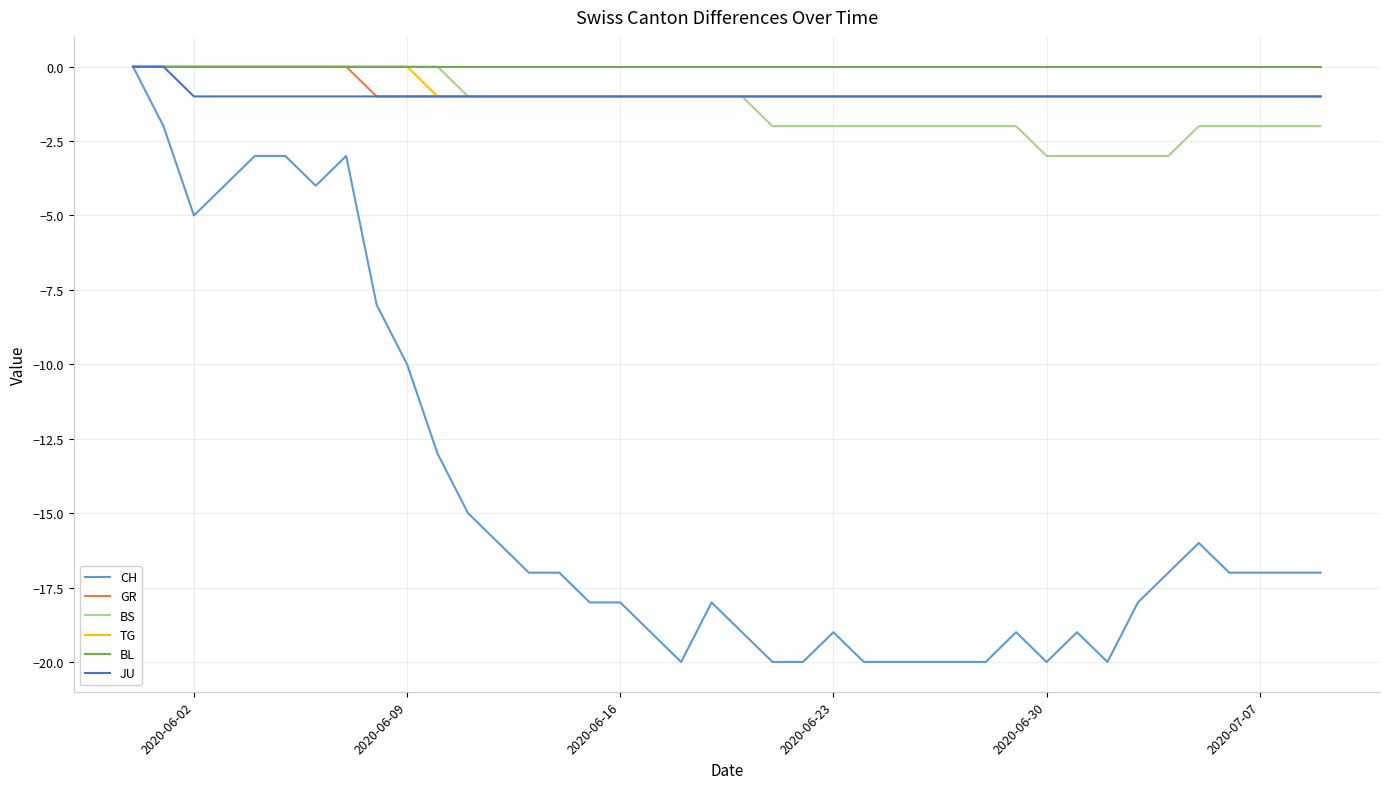

Which series has the widest spread of values?

CH